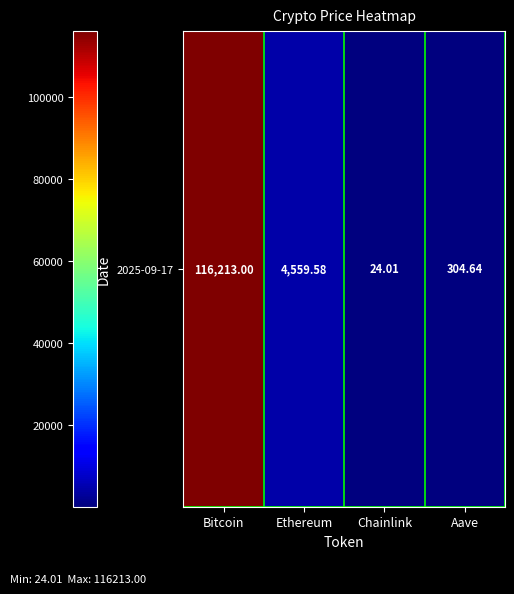

What is the sum of all values?

121101.2